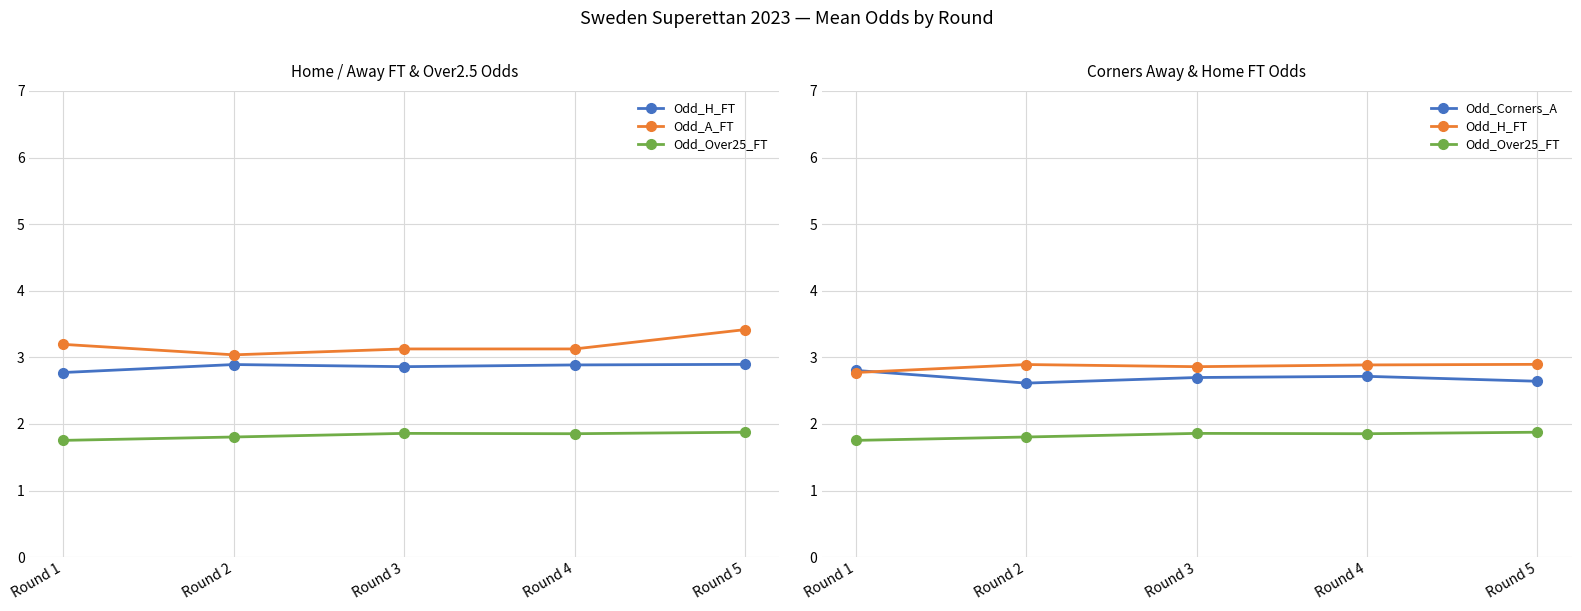

Rank the series at Round 4 from highest to lowest value.

Odd_A_FT, Odd_H_FT, Odd_Corners_A, Odd_Over25_FT